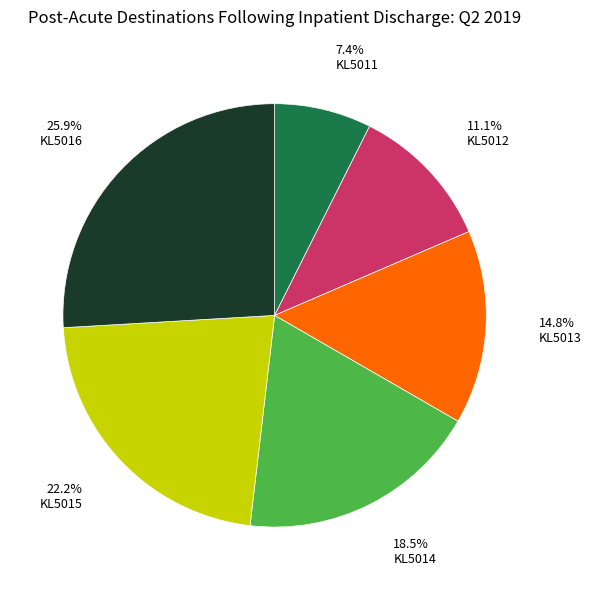

The KL5015 slice represents 34% of the pie. True or false?

False